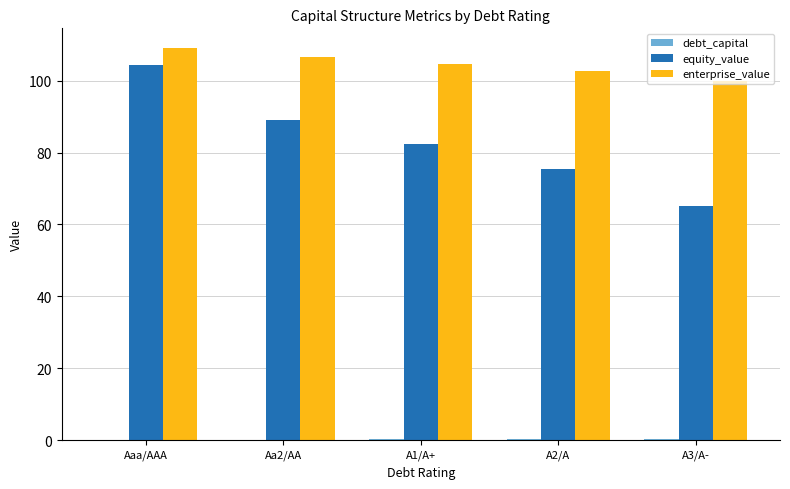

What is the total value across all series at A3/A-?

165.4